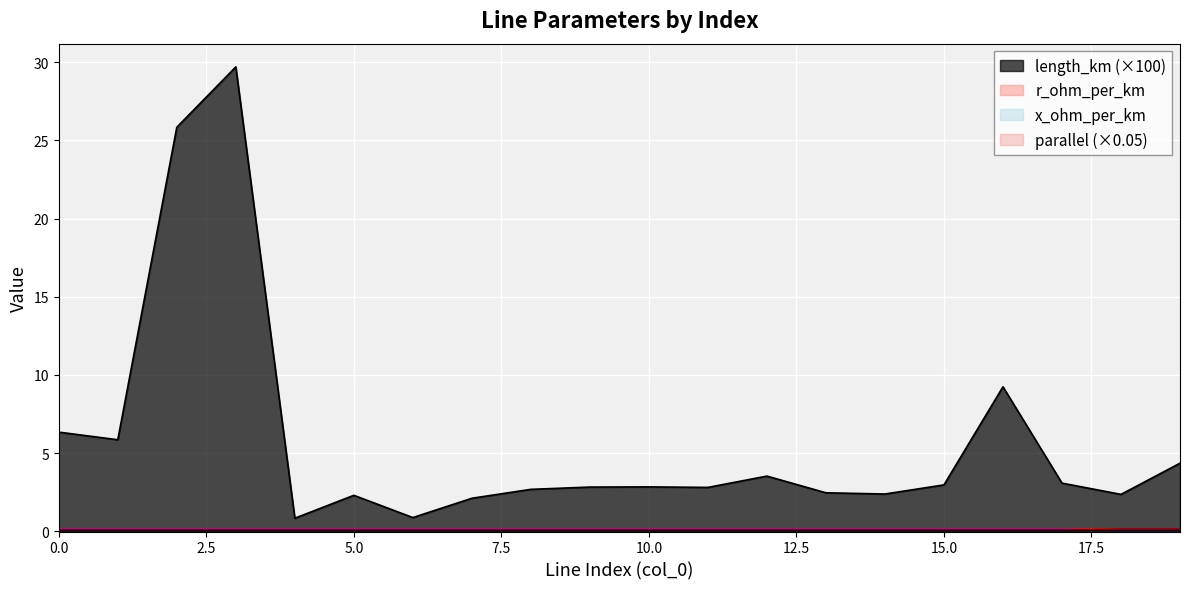

Does the chart display data point markers on the line(s)?

No